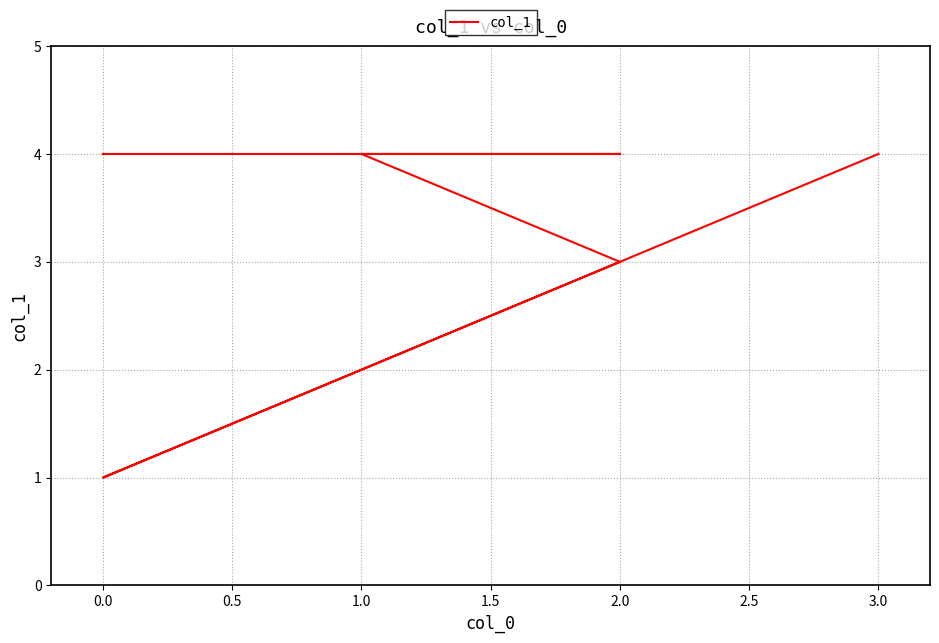

Approximately how many times larger is the value at 2.0 compared to 1.0?

0.8